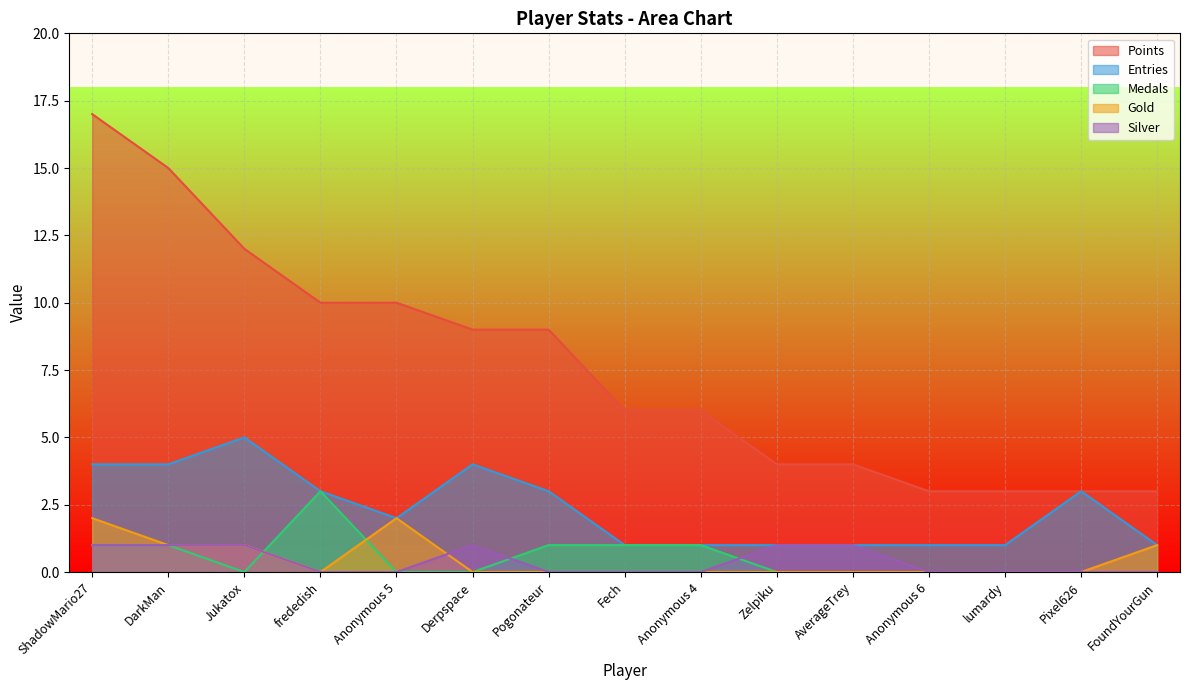

What is the sum of the Gold values at Pixel626 and ShadowMario27?

2